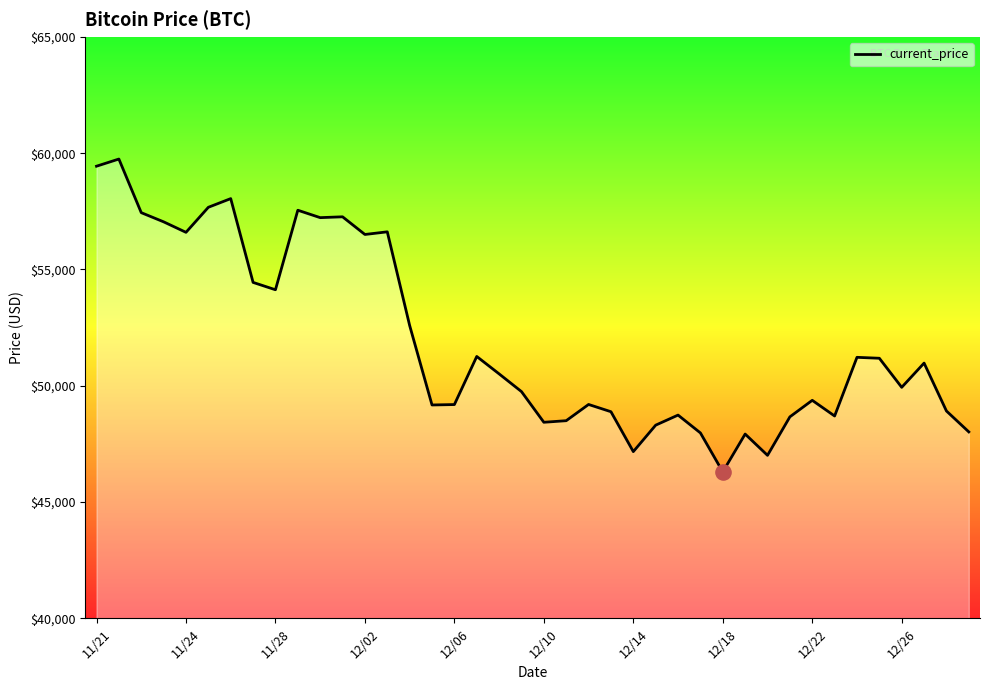

What is the minimum value shown in the chart?

46296